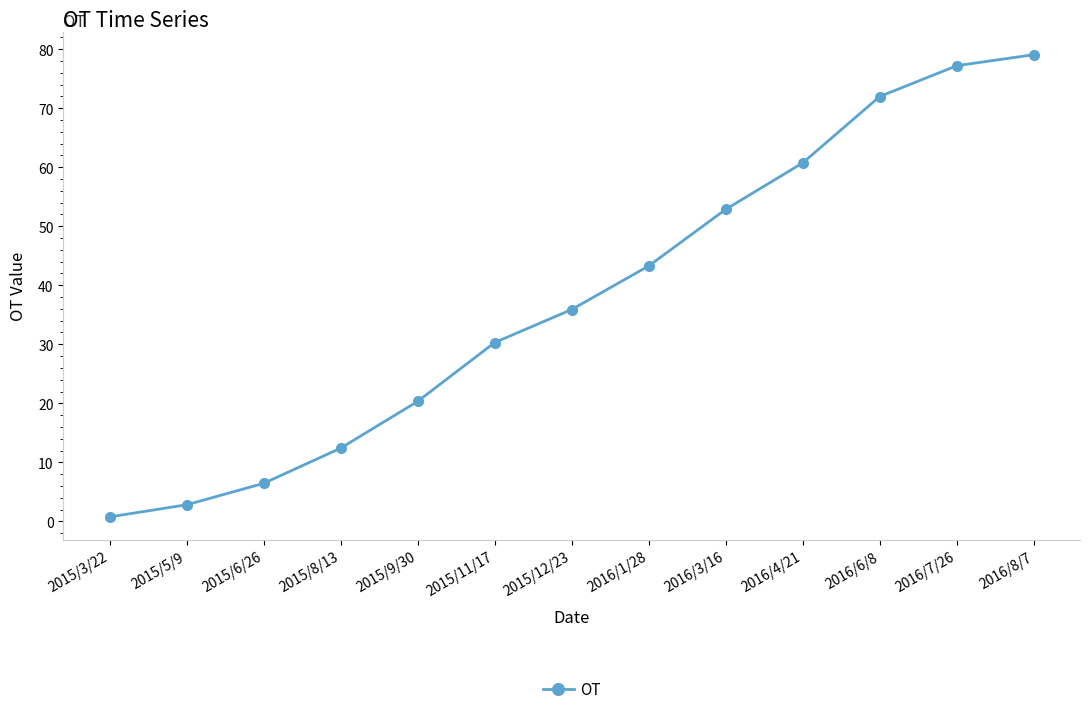

Between 2015/11/17 and 2016/3/16, which is larger?

2016/3/16